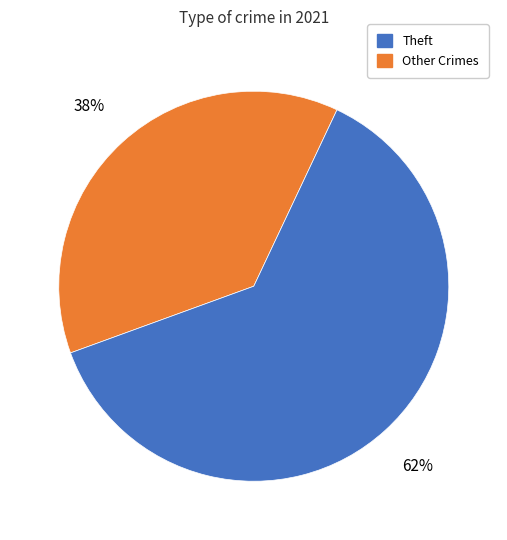

Is there any slice that represents more than half of the pie?

Yes